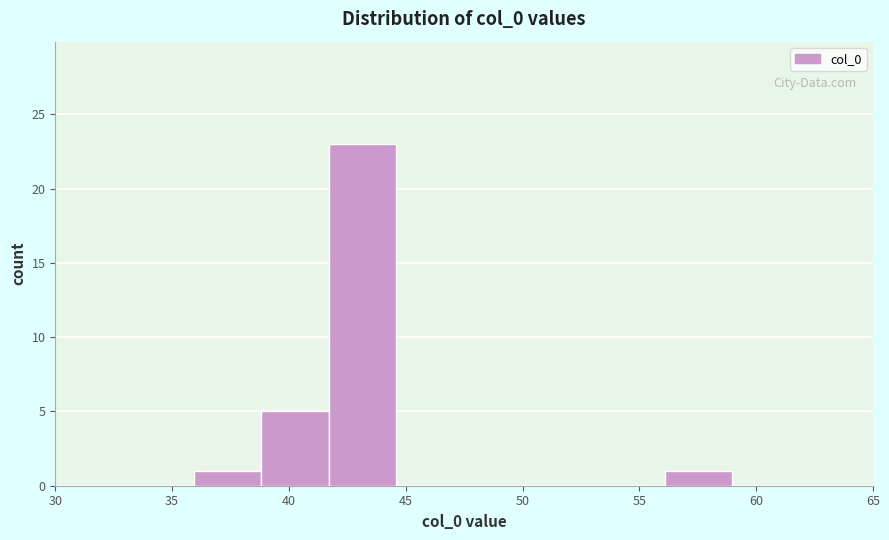

What is the height of the bar covering 36.0 to 39.0 on the x-axis? Neither the bar edges nor the heights are printed on the chart, so give them approximately, as read against the axes.

1